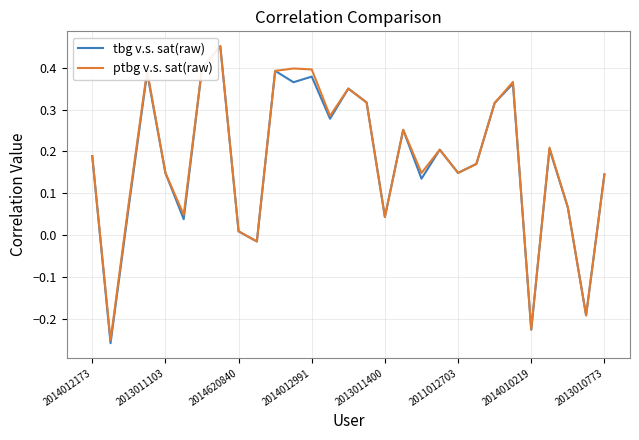

Reading right to left, what are all the values shown in this chart?

tbg v.s. sat(raw): 0.1	-0.2	0.1	0.2	-0.2	0.4	0.3	0.2	0.1	0.2	0.1	0.3	0.0	0.3	0.4	0.3	0.4	0.4	0.4	-0.0	0.0	0.5	0.4	0.0	0.1	0.4	0.1	-0.3	0.2
ptbg v.s. sat(raw): 0.1	-0.2	0.1	0.2	-0.2	0.4	0.3	0.2	0.1	0.2	0.1	0.3	0.0	0.3	0.4	0.3	0.4	0.4	0.4	-0.0	0.0	0.5	0.4	0.0	0.1	0.4	0.1	-0.3	0.2